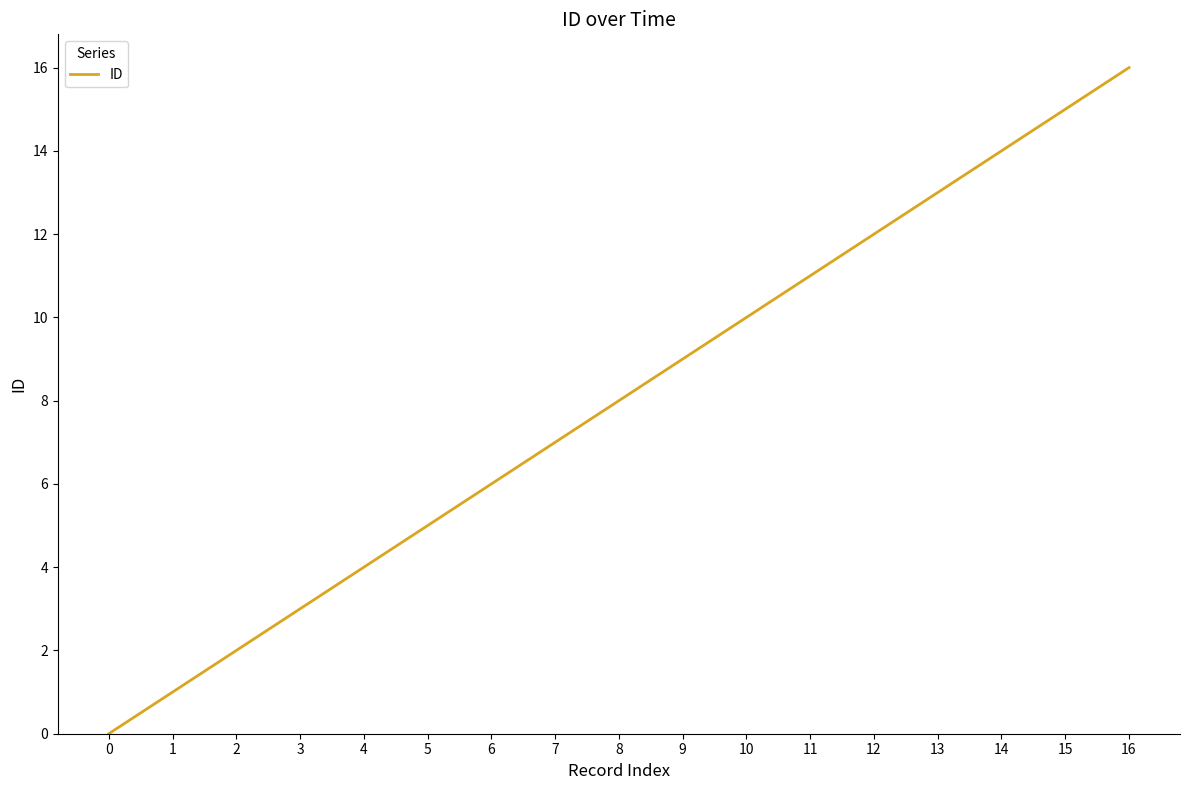

What is the sum of all values?

136